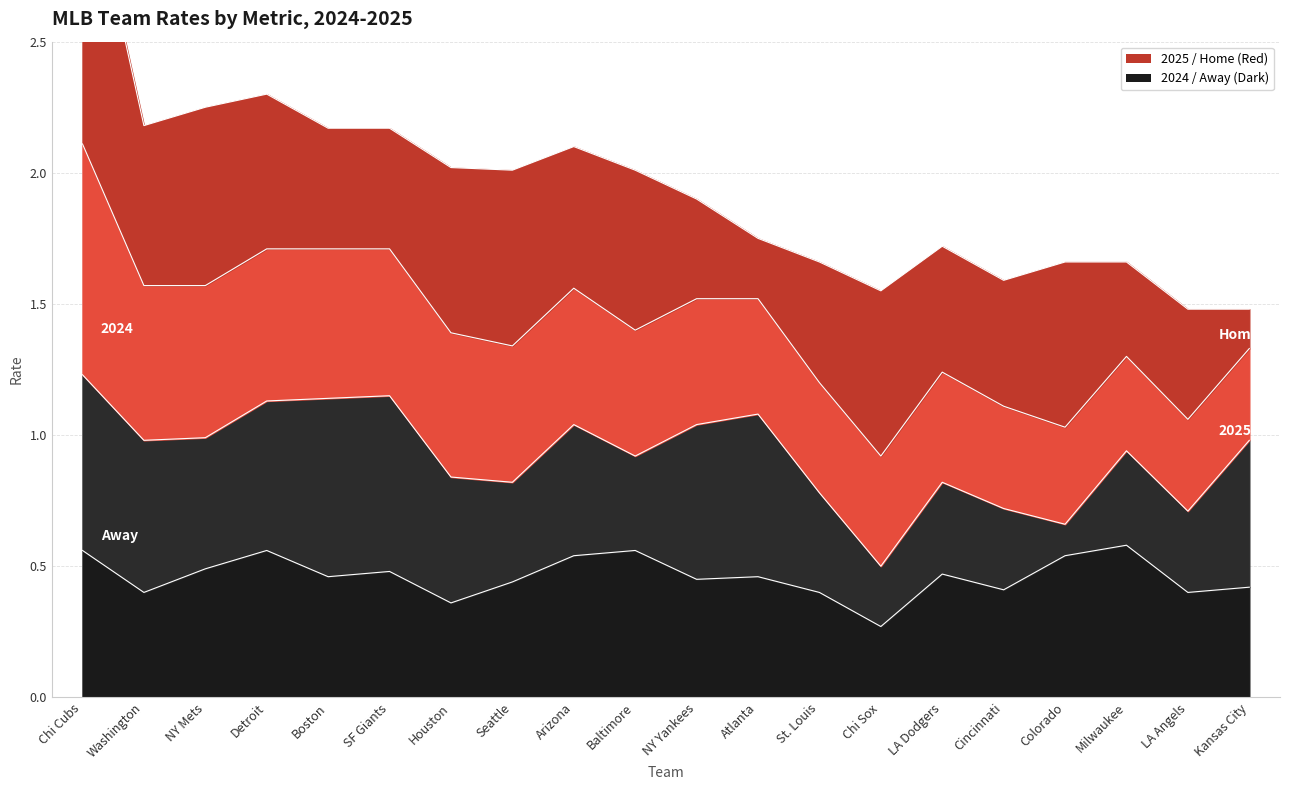

At which label does 2024 reach its peak?

Milwaukee